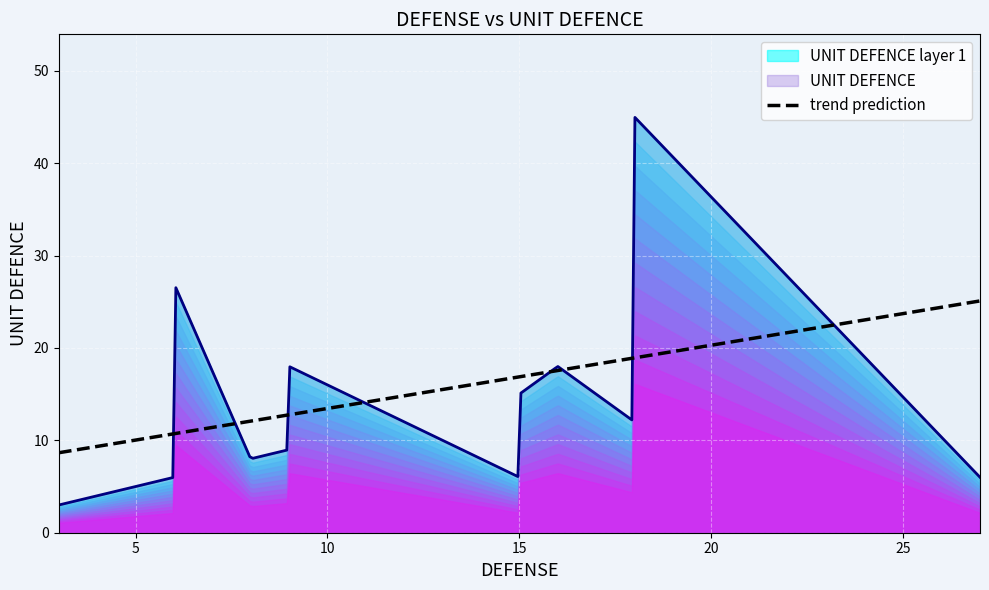

What is the change in value from 9 to 12?

+3